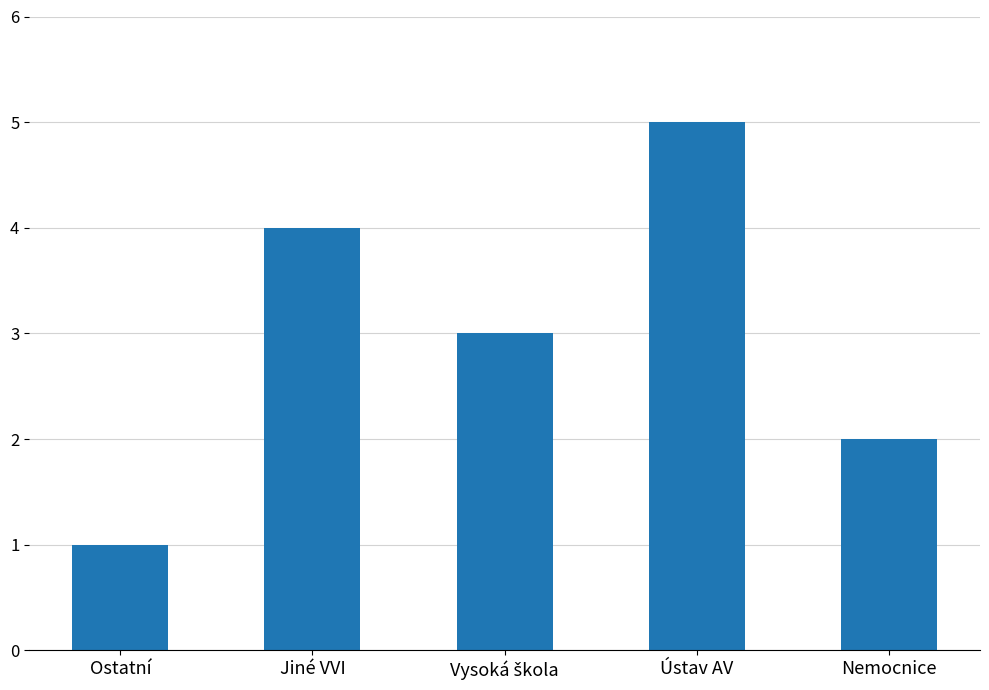

The chart shows a value of 7 at Ústav AV. True or false?

False